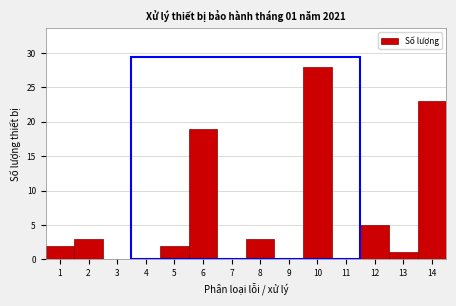

Reading right to left, what are all the values shown in this chart?

14=23	13=1	12=5	11=0	10=28	9=0	8=3	7=0	6=19	5=2	4=0	3=0	2=3	1=2